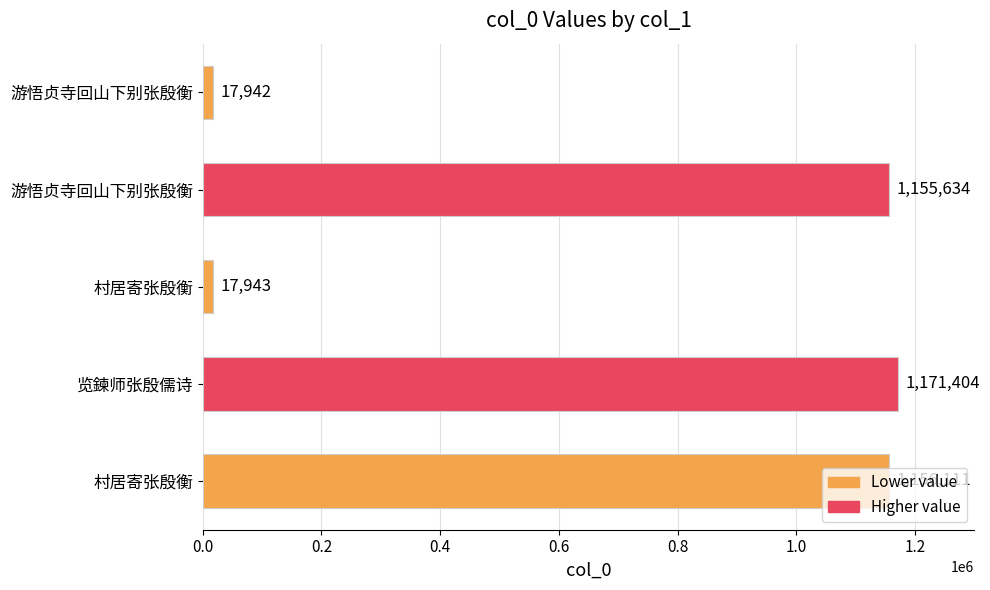

Does the chart contain stacked bars?

No